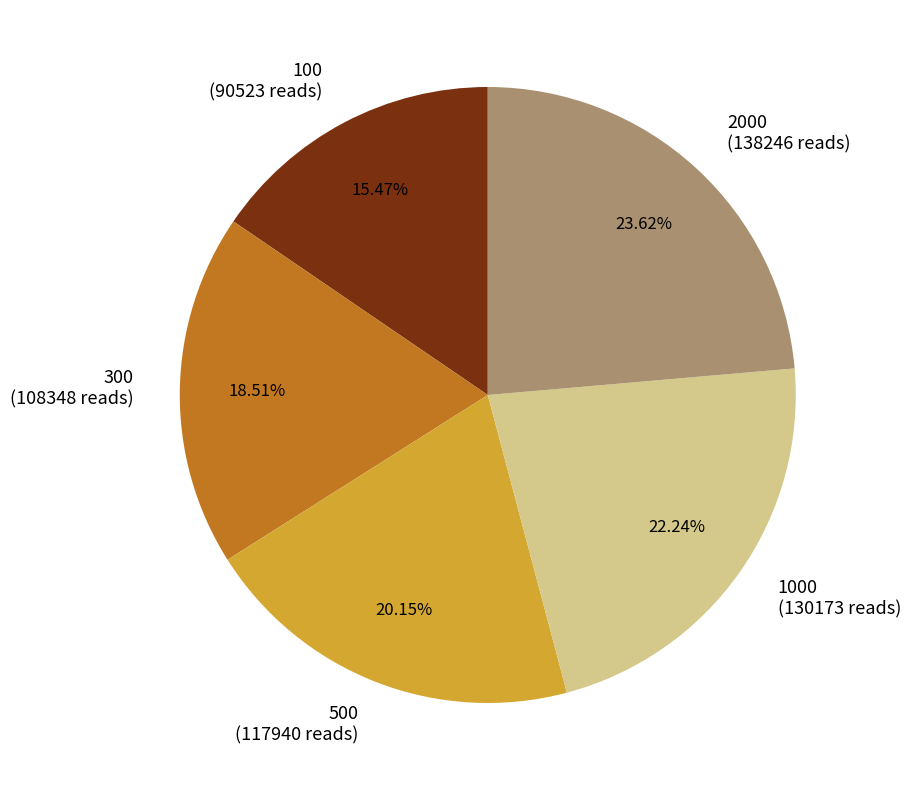

The 100 slice represents 15% of the pie. True or false?

True